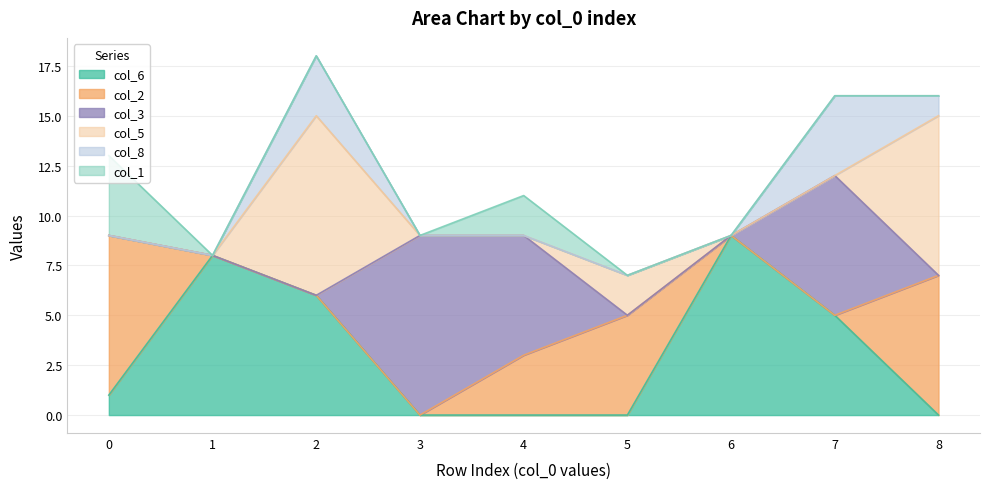

In col_5, how many points are higher than both neighbors (excluding endpoints)?

2